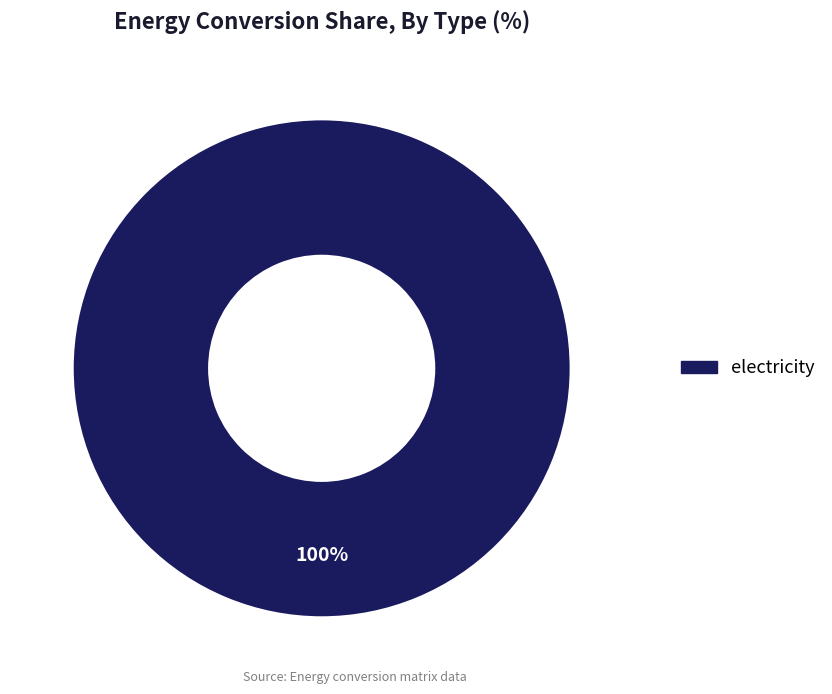

Is there any slice that represents more than half of the pie?

Yes